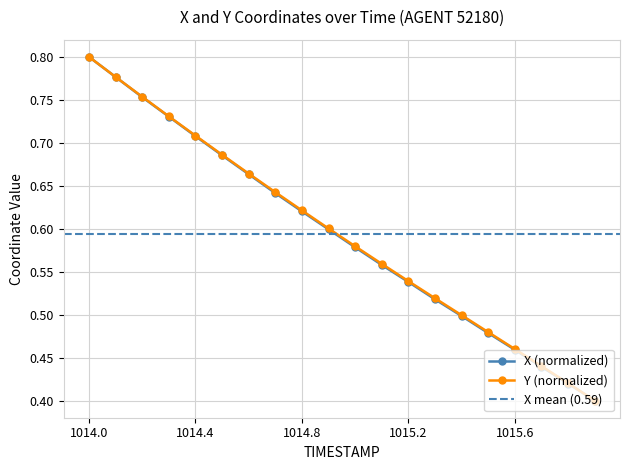

Is it true that X equals 0.3 at 1015.6?

False